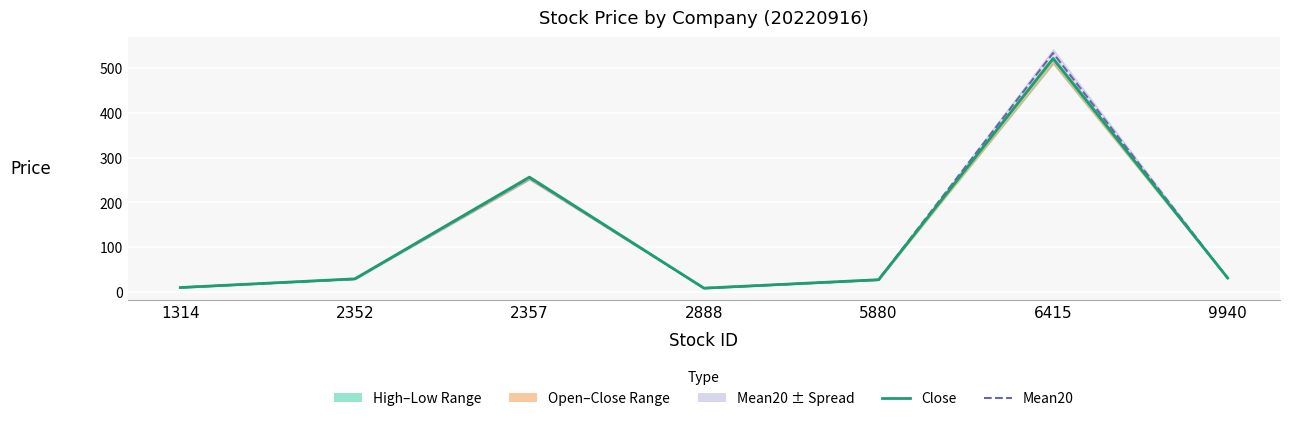

Reading left to right, extract all data points from this chart.

Close: 1314=10.1	2352=29.5	2357=256.5	2888=8.7	5880=27.6	6415=521.0	9940=31.5
Mean20: 1314=10.2	2352=29.1	2357=255.3	2888=8.7	5880=27.3	6415=533.5	9940=31.0